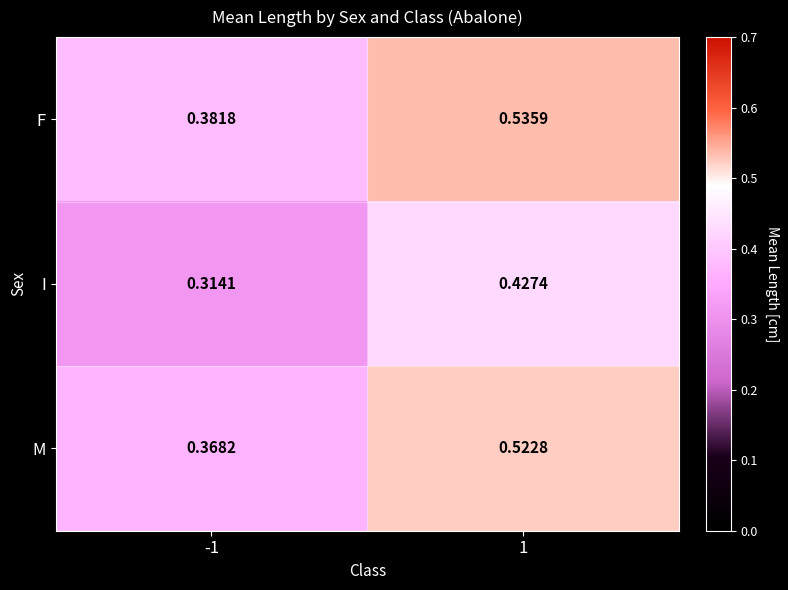

Rank the series by their average value, from lowest to highest.

I, M, F